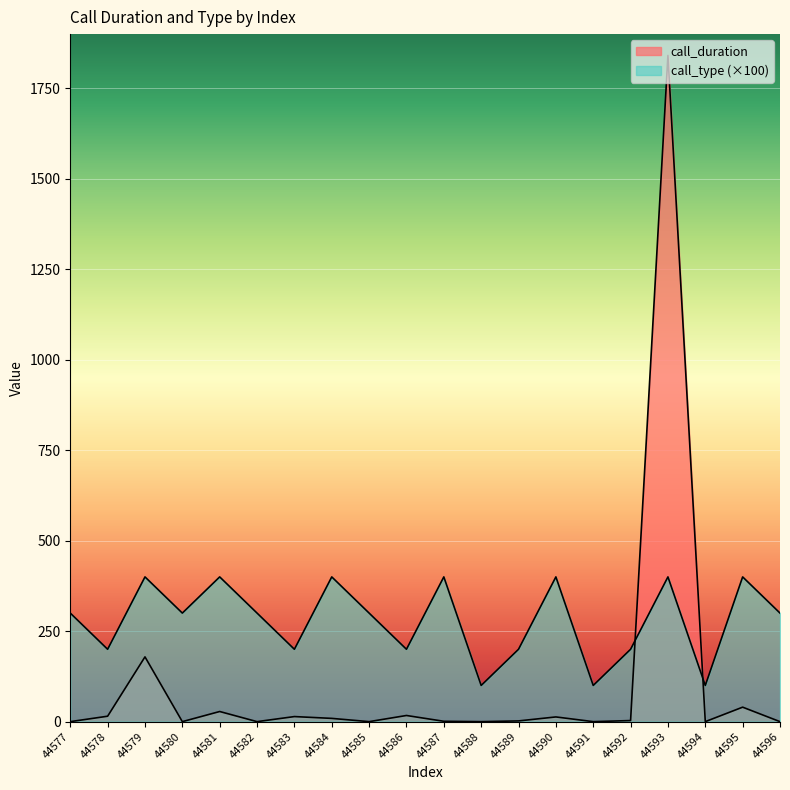

What is the lowest value of the call_type series?

100